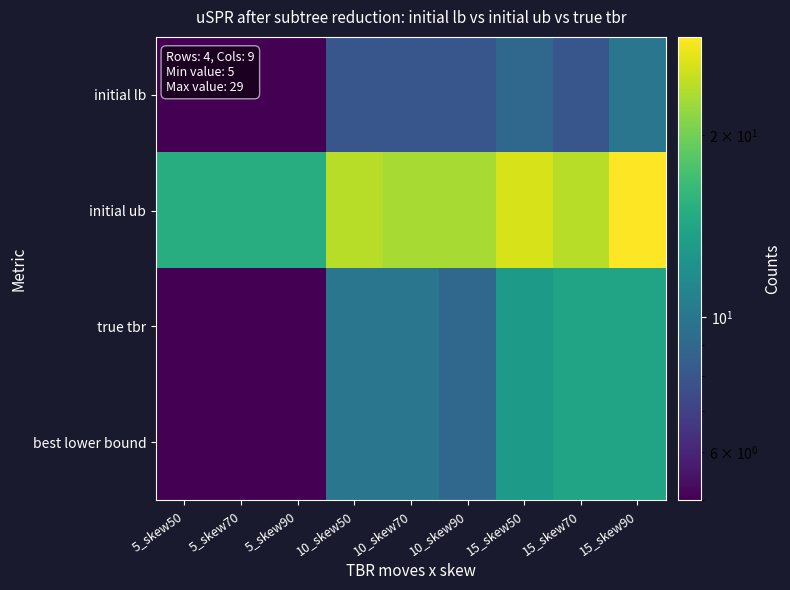

Which category has the lowest value across all series?

5_skew50